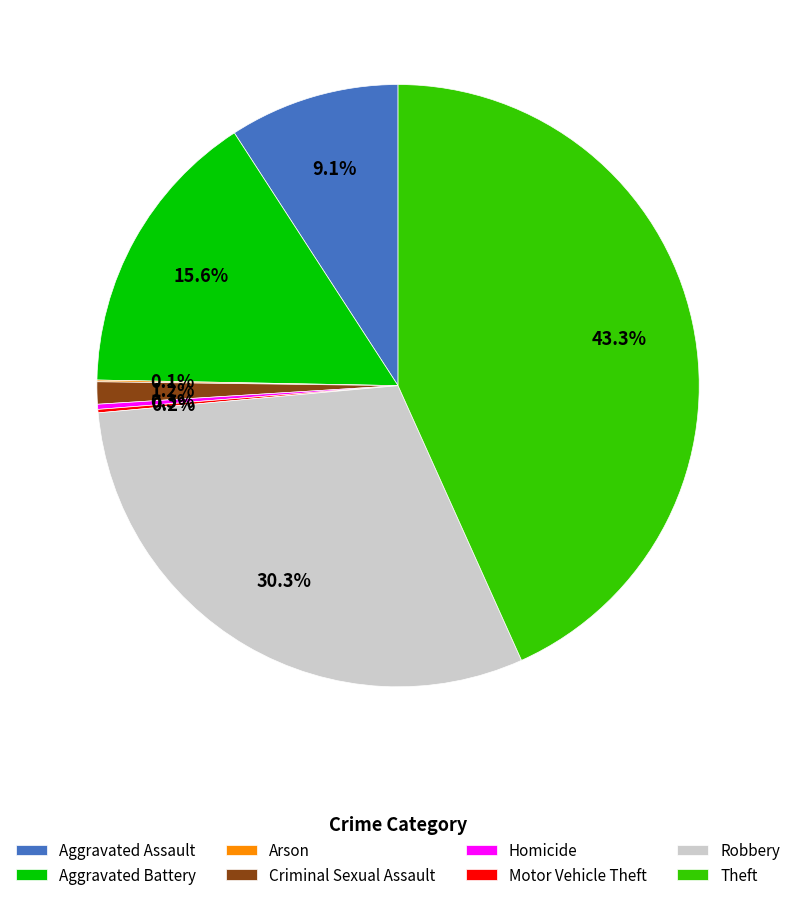

What is the largest slice in the pie chart?

Theft